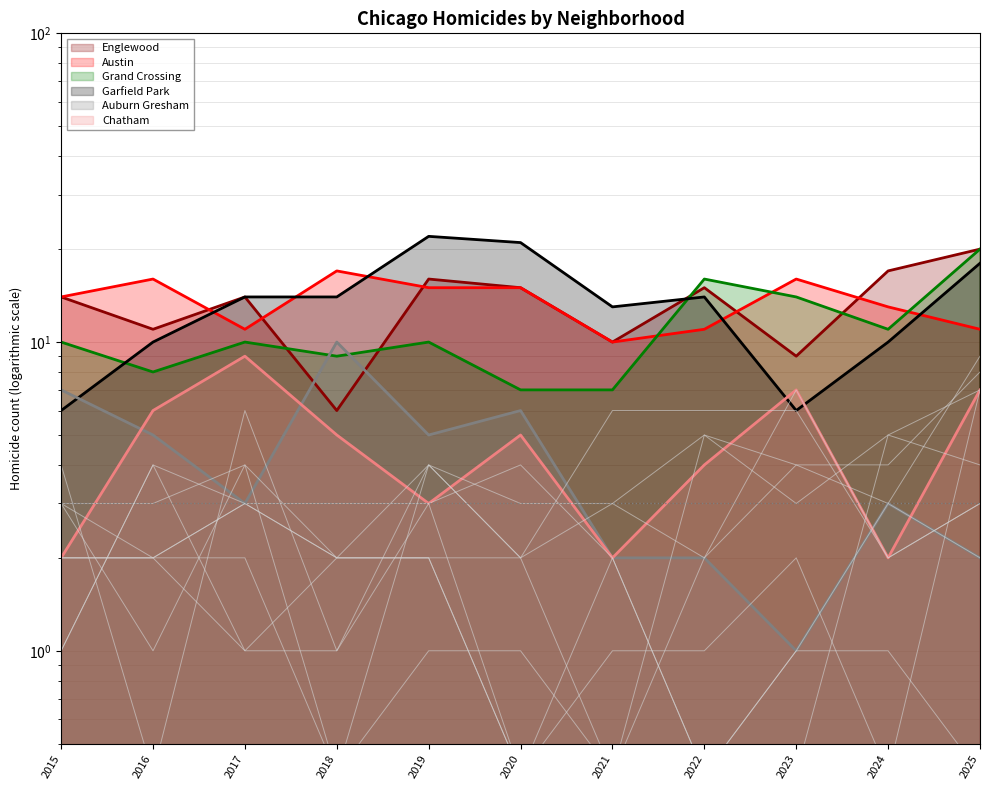

True or false: Chatham has a value of 1 at 2024.

False